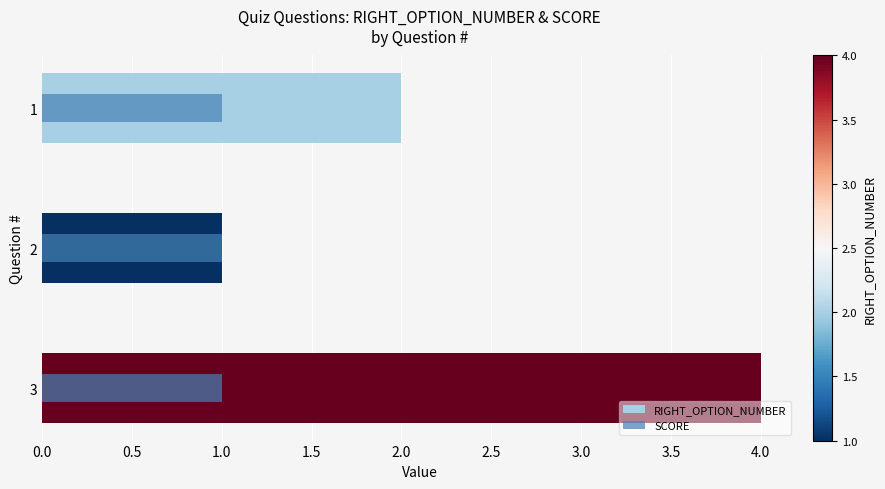

At 1.0, list the series in order from largest to smallest.

RIGHT_OPTION_NUMBER, SCORE